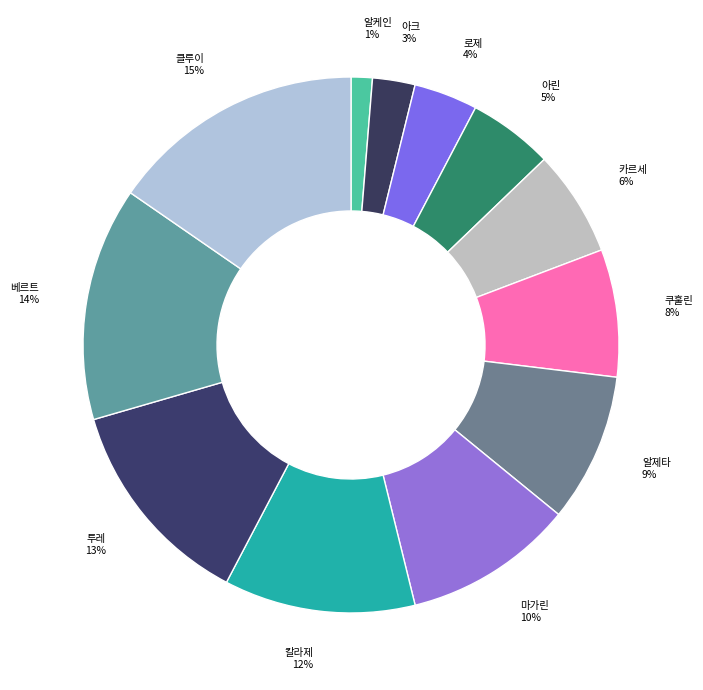

Which category has the biggest portion of the pie?

클루이